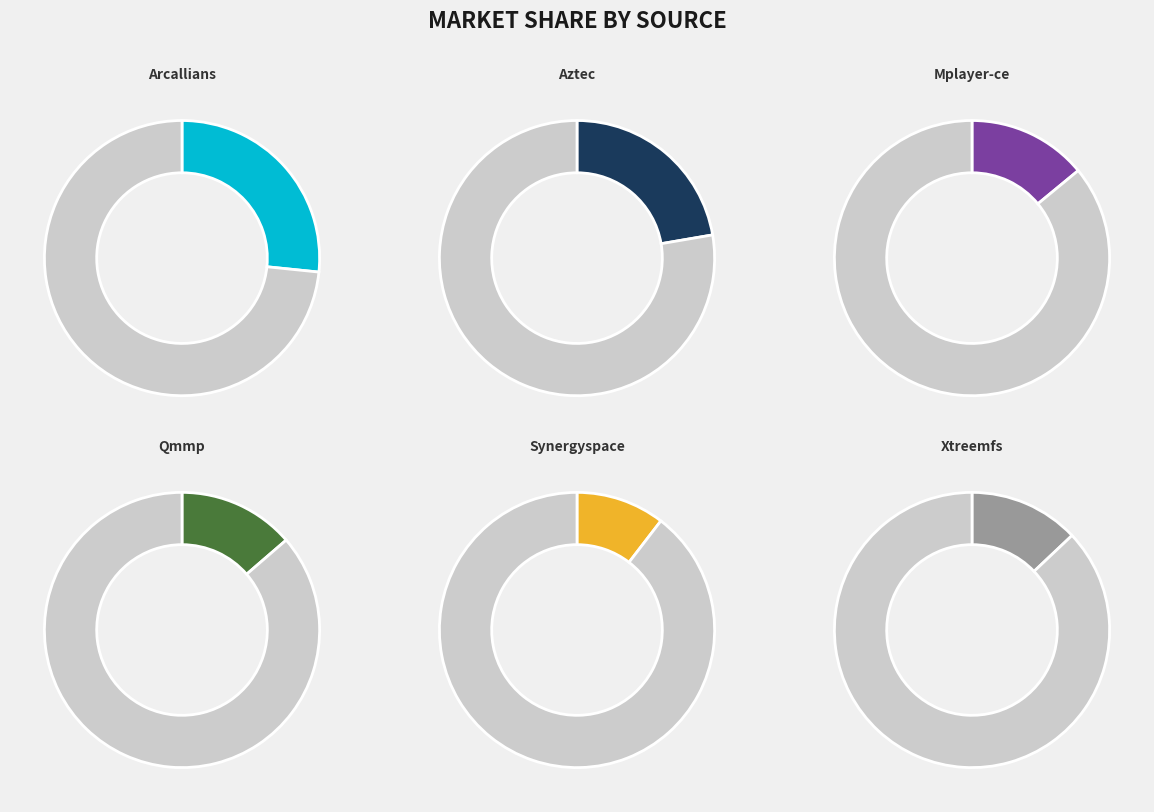

The xtreemfs.csv slice represents 27% of the pie. True or false?

False